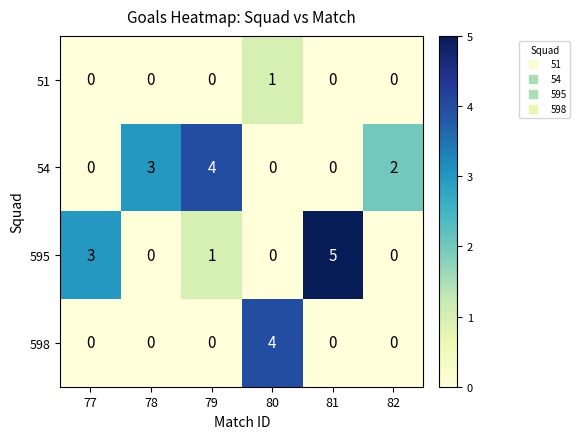

Reading left to right, extract all data points from this chart.

51: 77=0	78=0	79=0	80=1	81=0	82=0
54: 77=0	78=3	79=4	80=0	81=0	82=2
595: 77=3	78=0	79=1	80=0	81=5	82=0
598: 77=0	78=0	79=0	80=4	81=0	82=0